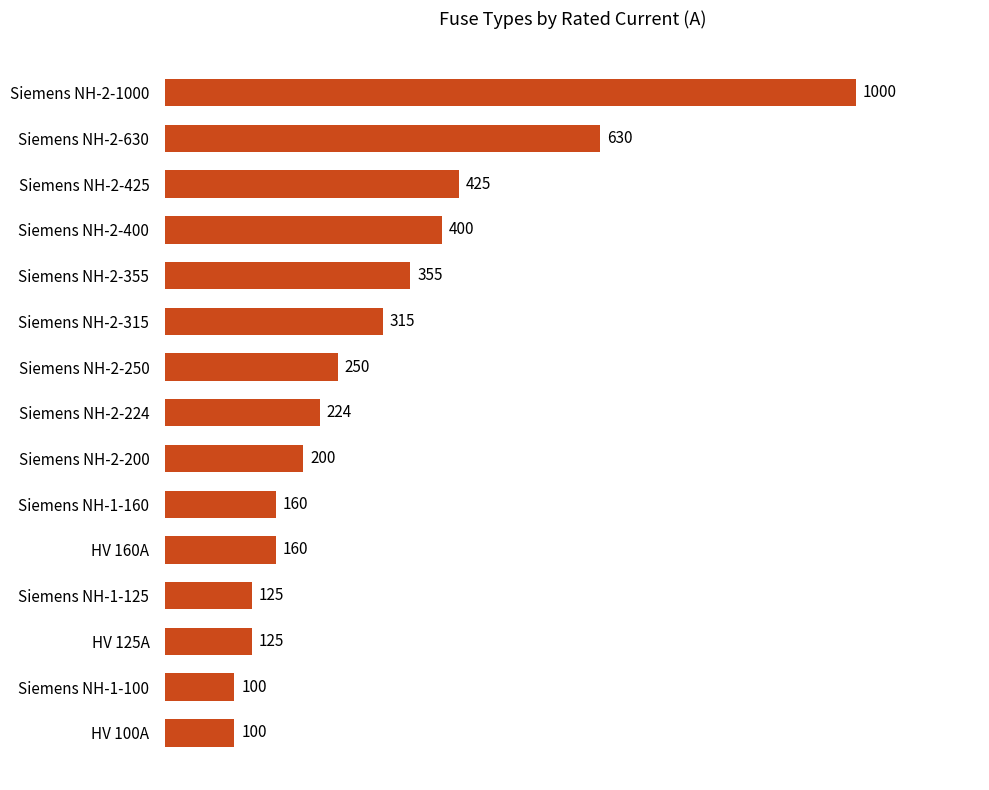

What is the difference between the maximum and minimum values?

900